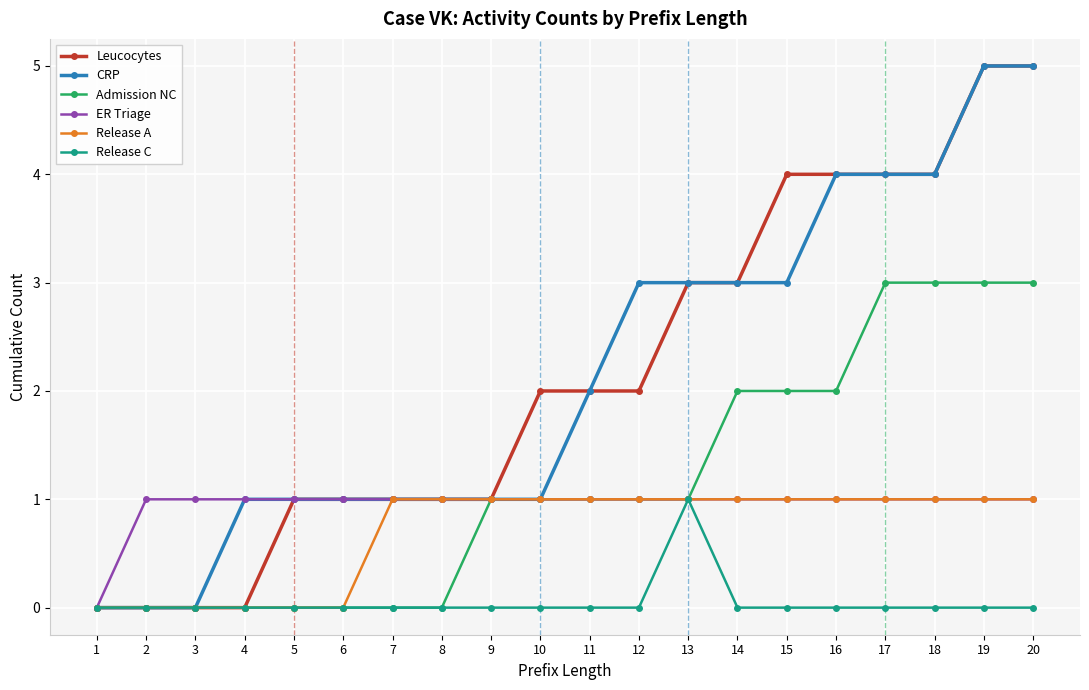

What is the maximum value for Leucocytes?

5